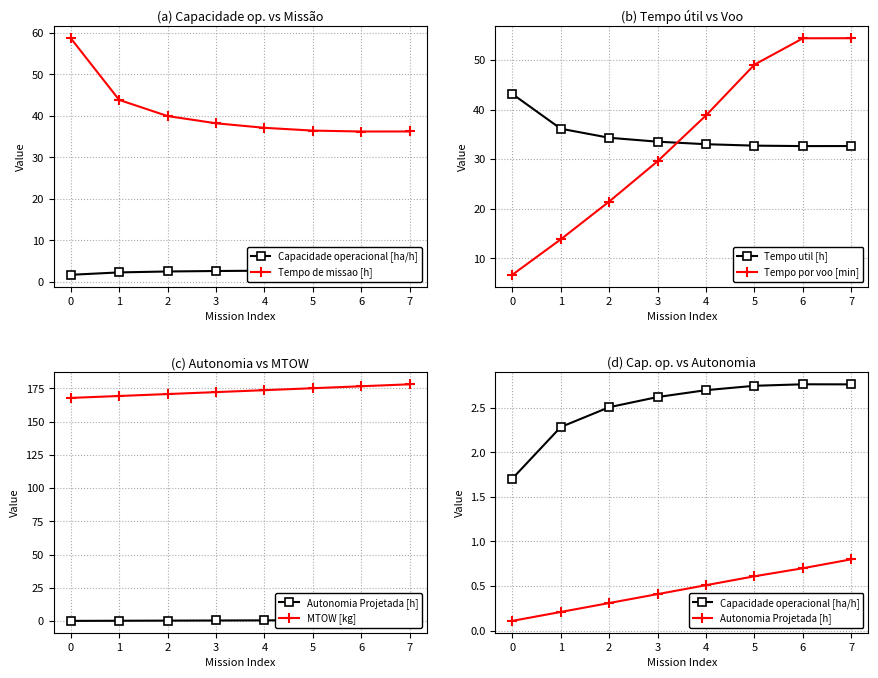

Where does the Tempo por voo [min] series first go above 38?

4